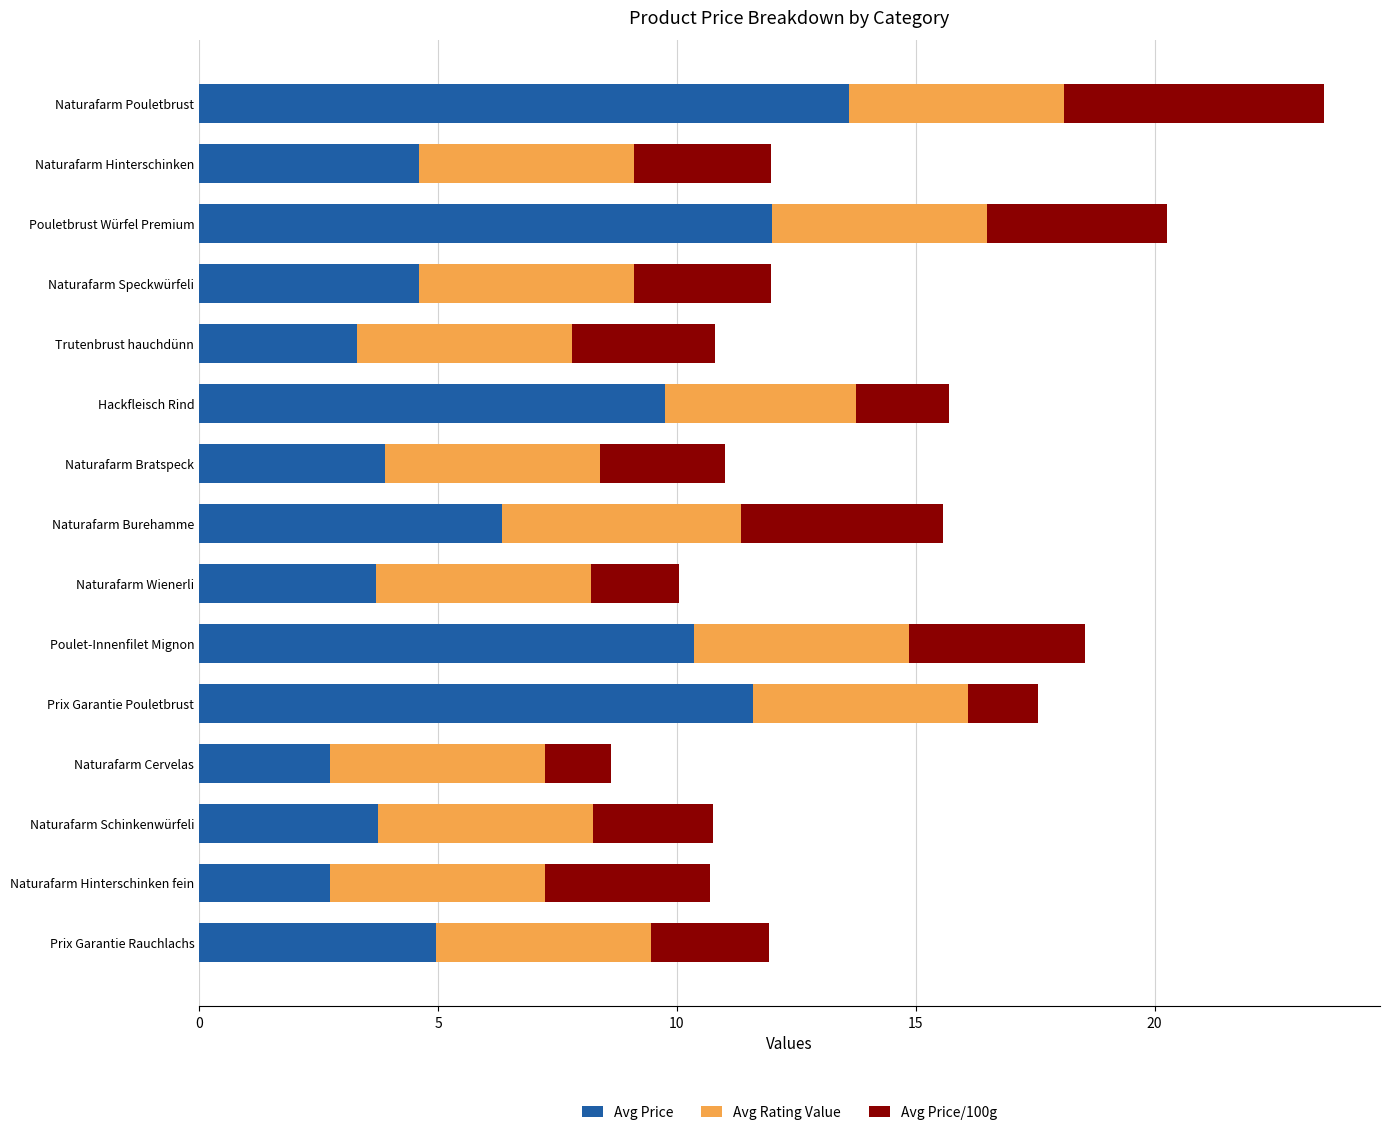

What is the difference between the Avg Price values at Naturafarm Speckwürfeli and Naturafarm Pouletbrust?

9.0